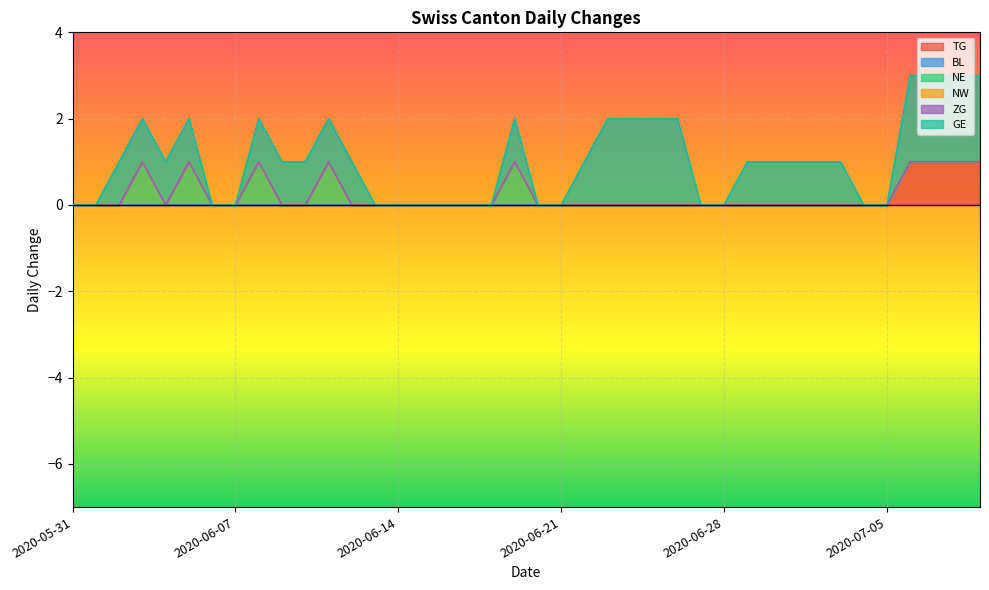

How many lines are shown in the chart?

6